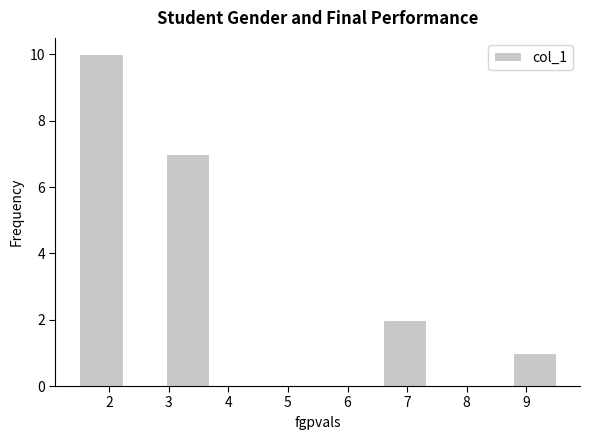

What is the height of the bar covering 1.5 to 2.2 on the x-axis? Neither the bar edges nor the heights are printed on the chart, so give them approximately, as read against the axes.

10